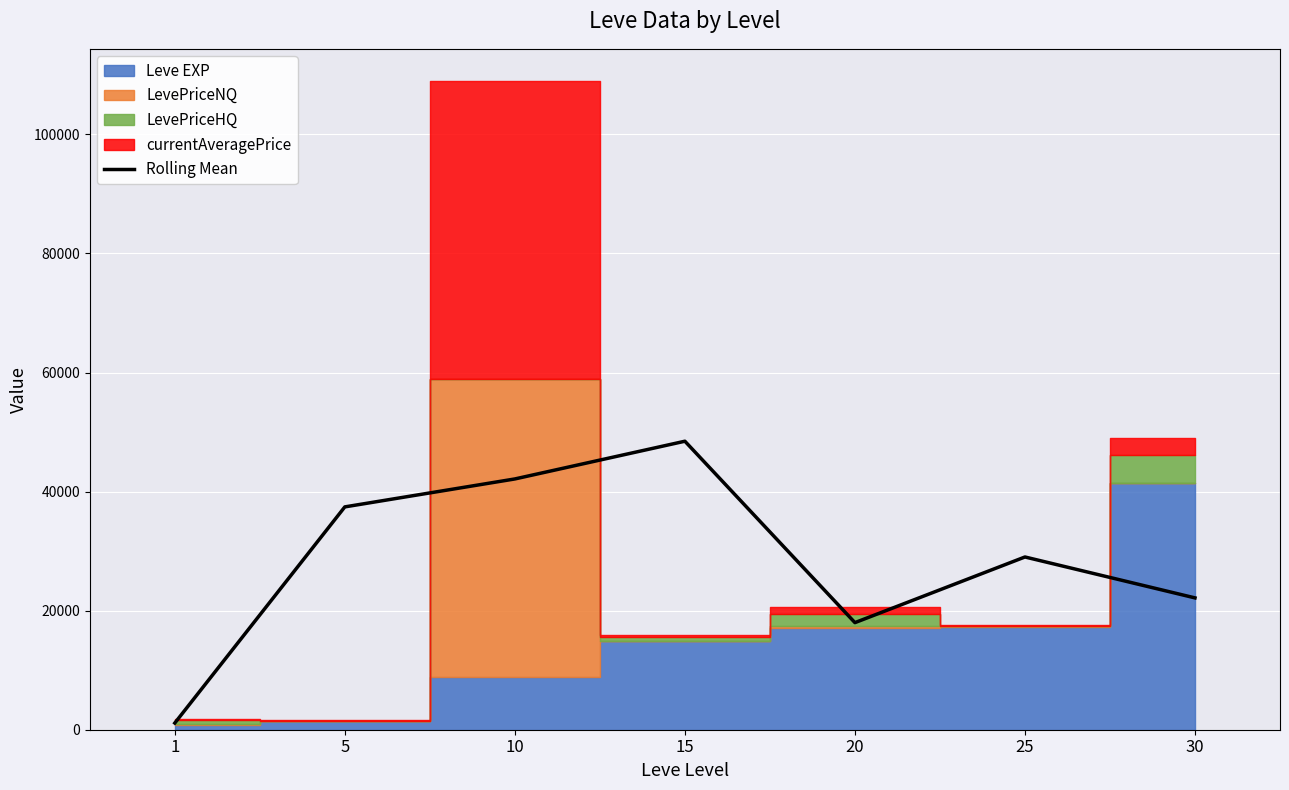

Approximately how many times larger is the value at 25 compared to 15?

0.6